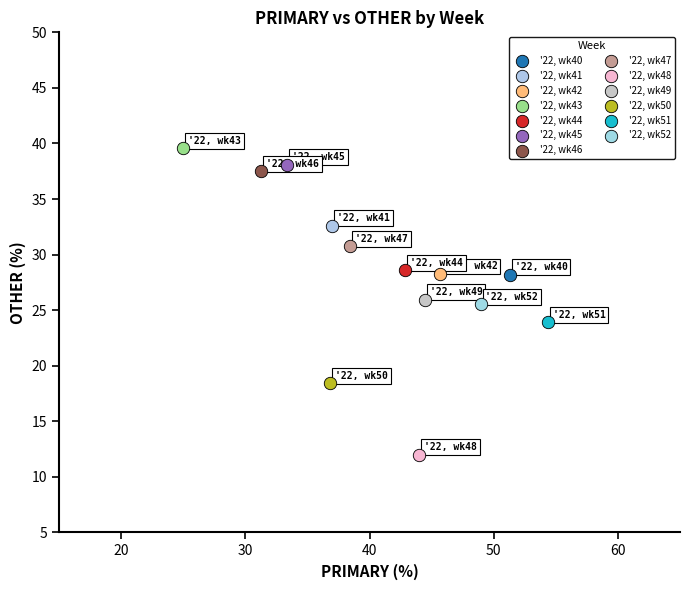

What are all the series names shown in the legend?

'22, wk40, '22, wk41, '22, wk42, '22, wk43, '22, wk44, '22, wk45, '22, wk46, '22, wk47, '22, wk48, '22, wk49, '22, wk50, '22, wk51, '22, wk52